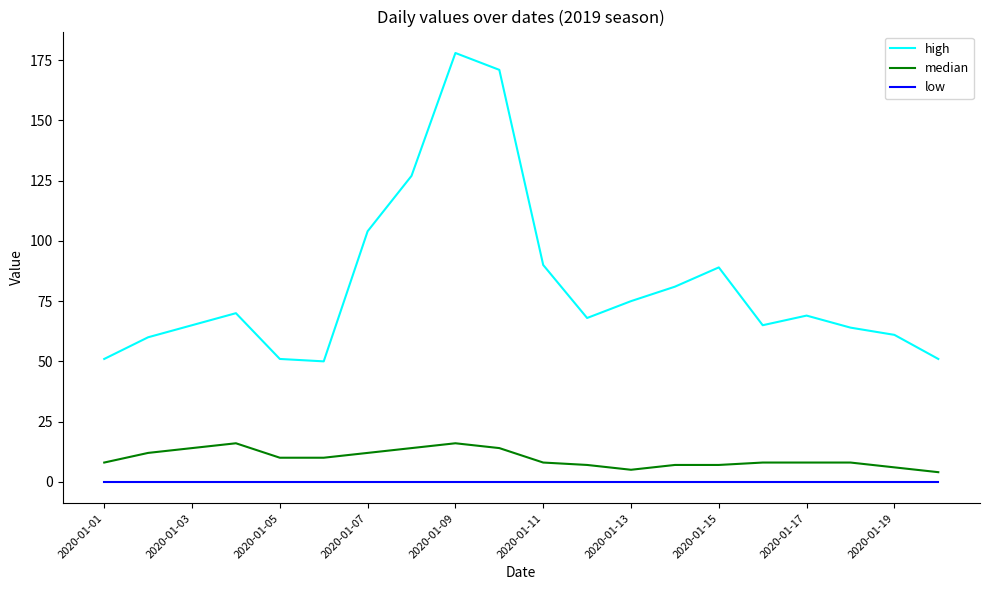

Which series has the largest total across all categories?

high